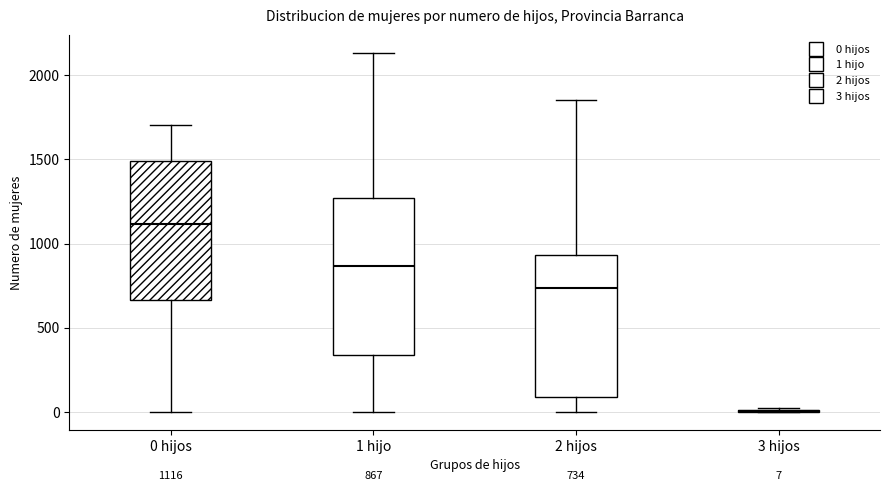

Which box is the tallest, from its lower edge to its upper edge?

1 hijo